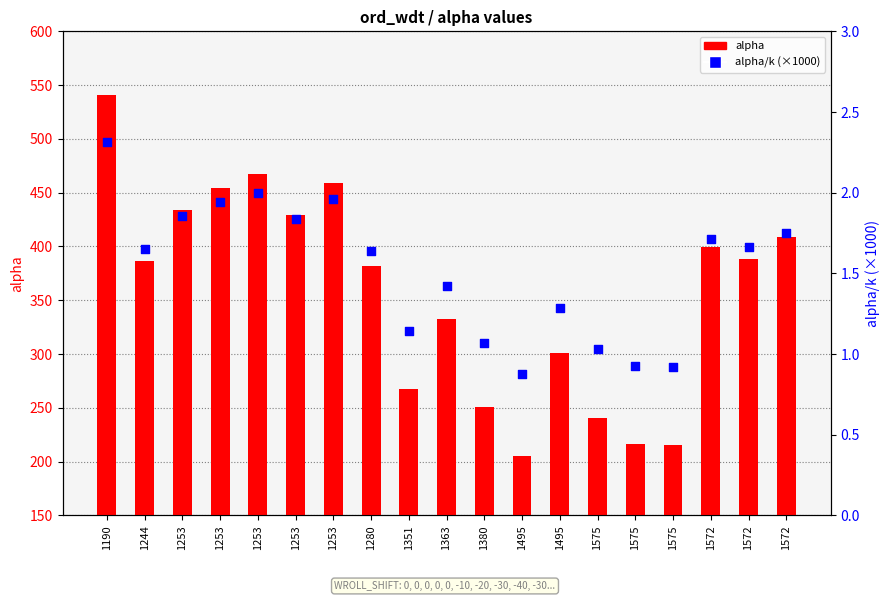

At which category is the sum across all series the highest?

1190